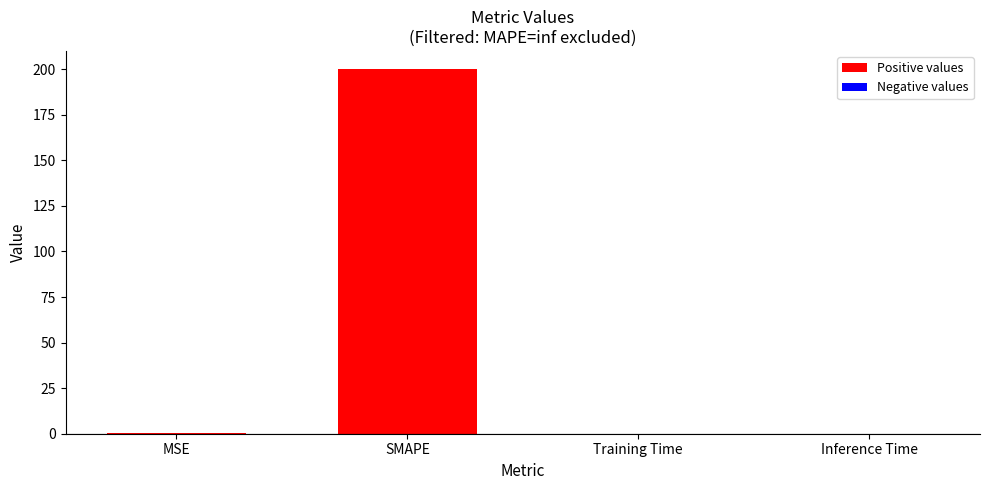

What is the sum of the values at Training Time and MSE?

0.4